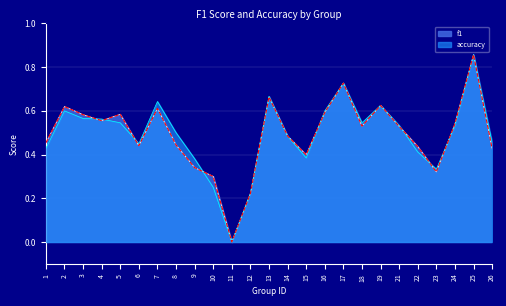

How many lines are shown in the chart?

2